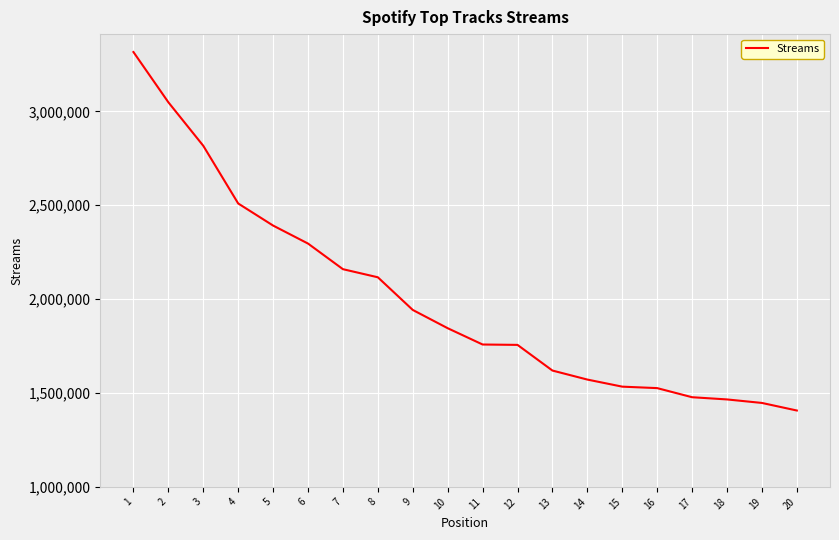

What is the minimum value shown in the chart?

1406783